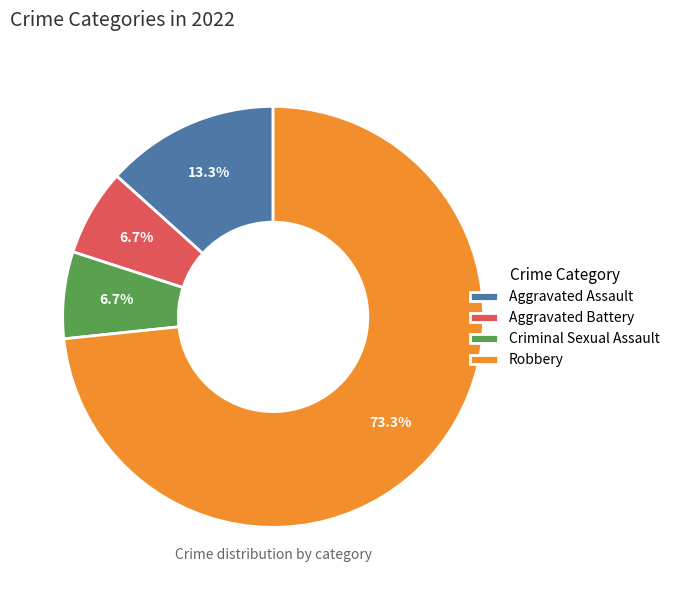

Between Robbery and Criminal Sexual Assault, which is larger?

Robbery